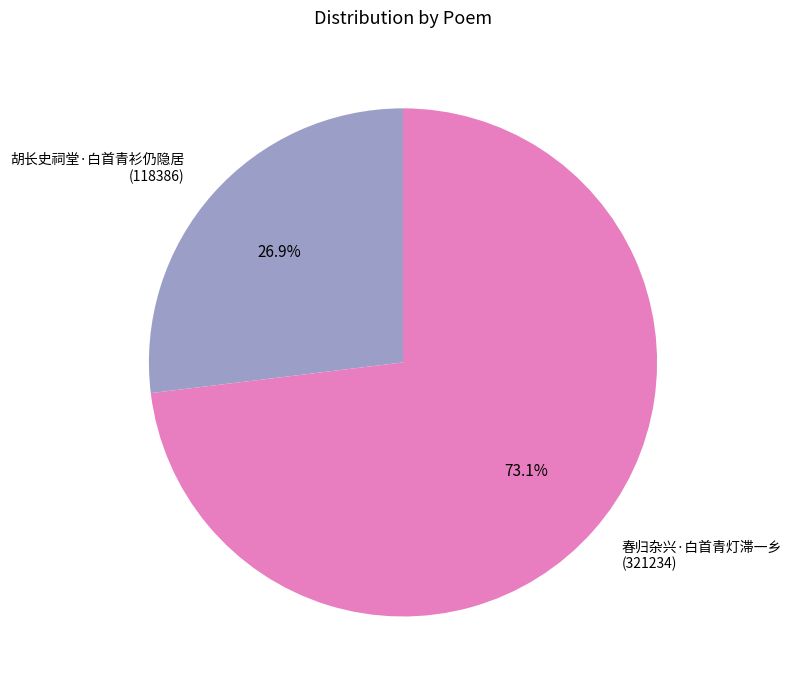

What portion of the pie excludes 春归杂兴·白首青灯滞一乡?

26.9%